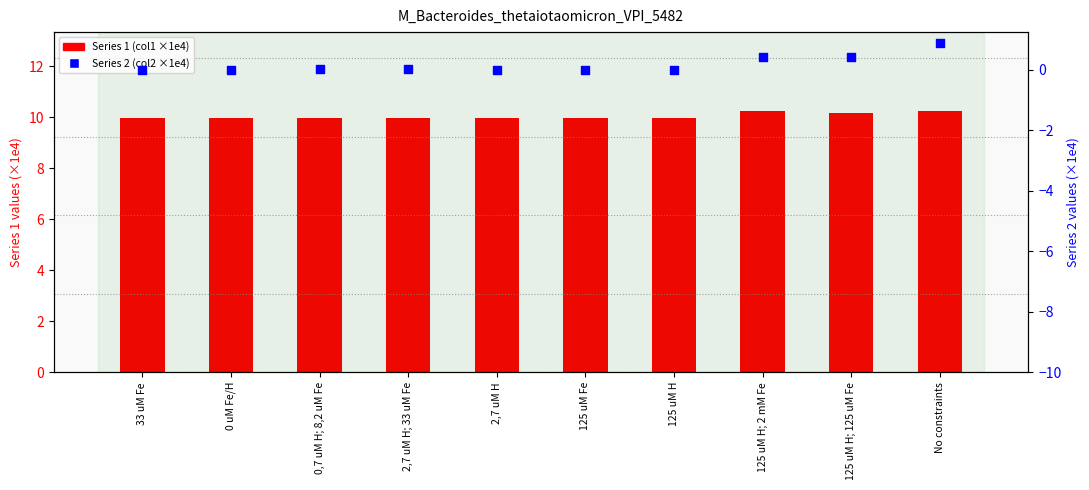

Which series has the largest Y range (max minus min)?

Series 2 (col2 ×1e4)